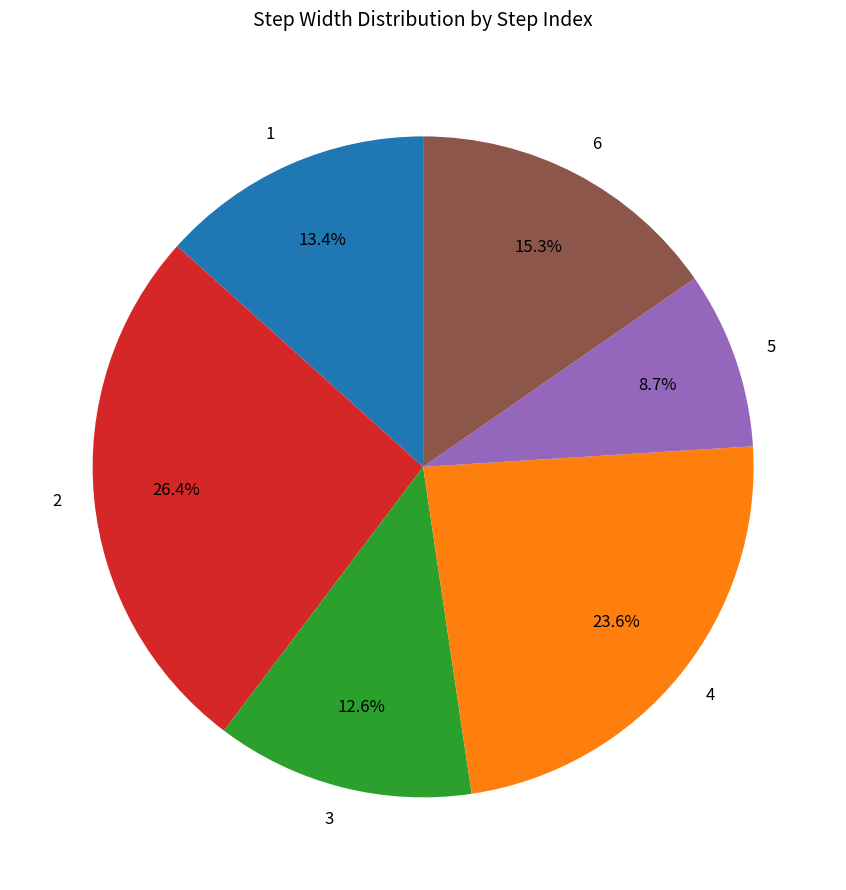

To the nearest percent, what portion does 5 represent?

9%